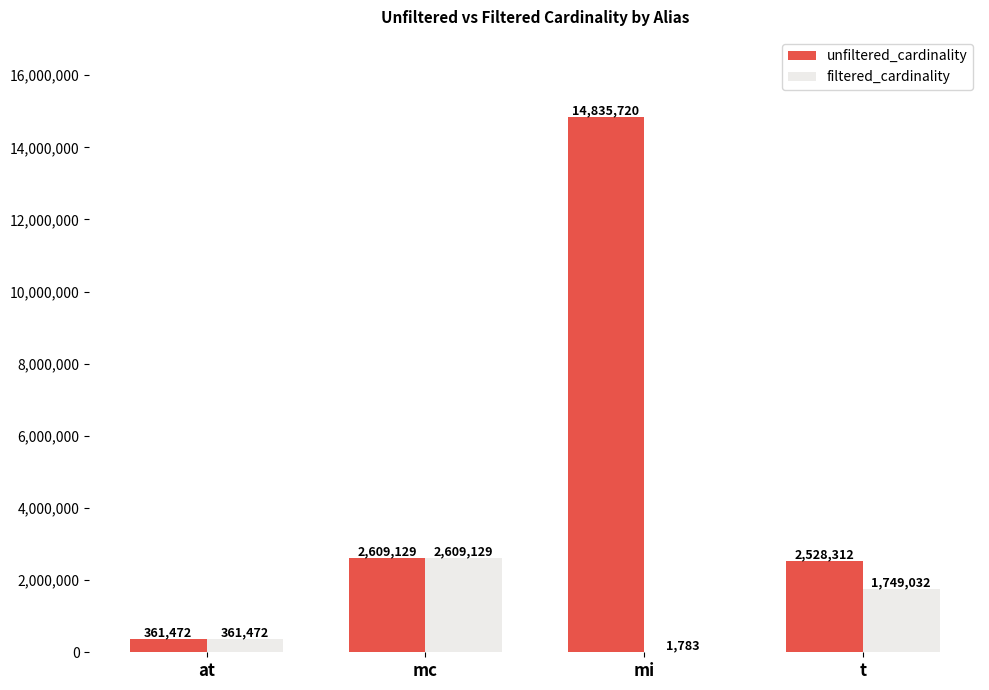

The filtered_cardinality series shows 361472 at at. True or false?

True